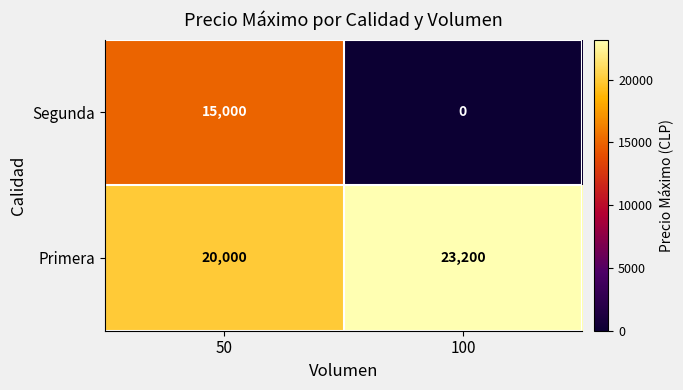

The Primera series shows 6522 at 50. True or false?

False